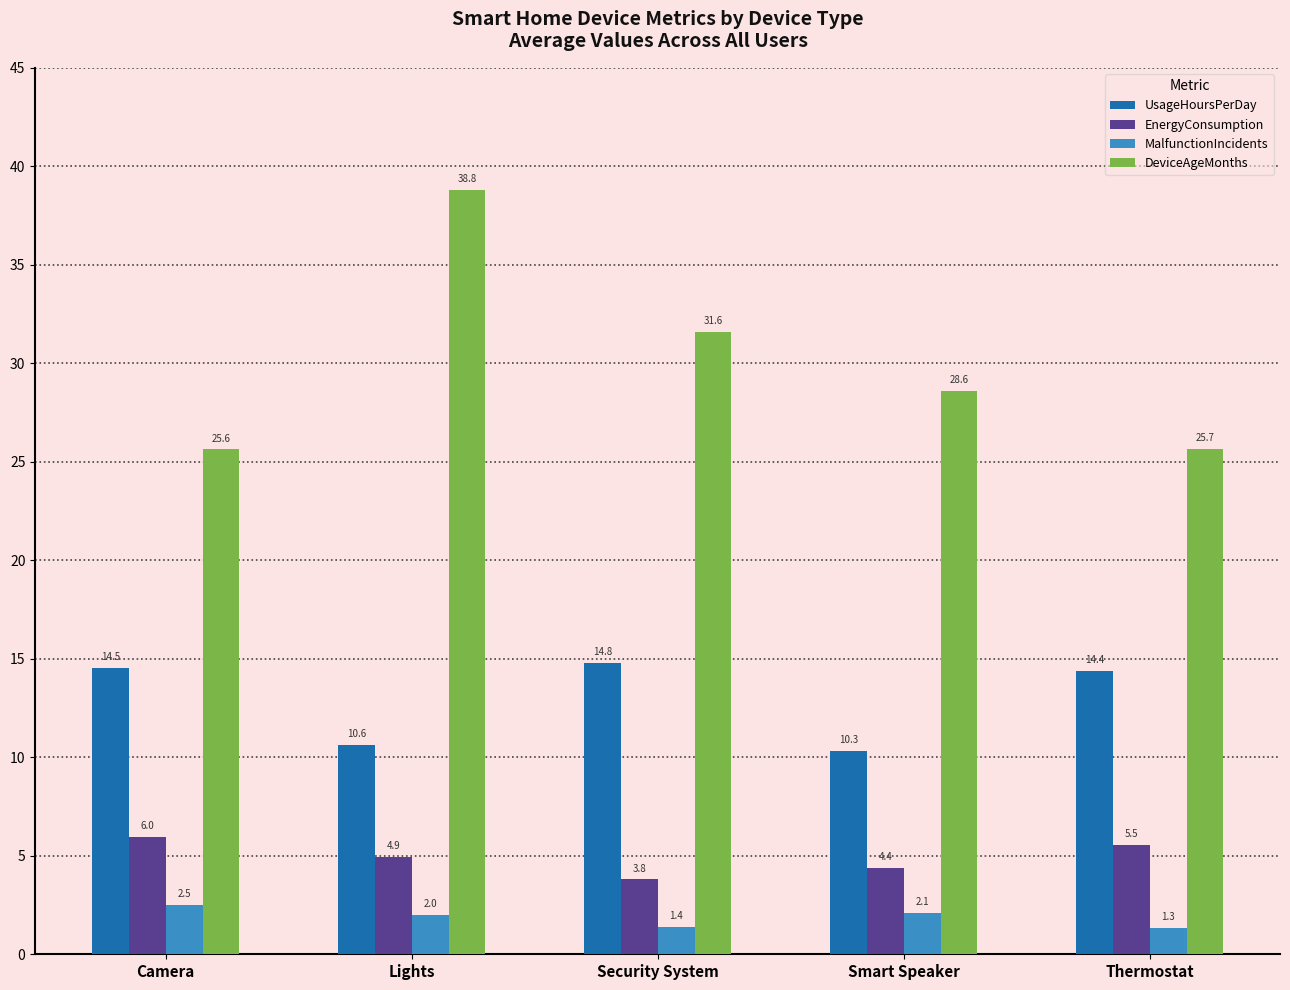

What is the minimum value for MalfunctionIncidents?

1.3